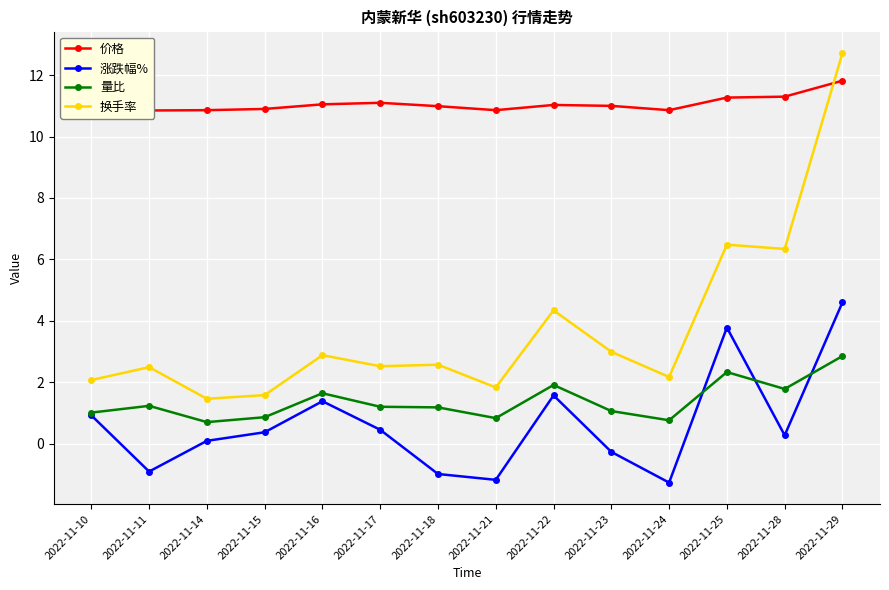

What are all the series names shown in the legend?

价格, 涨跌幅%, 量比, 换手率